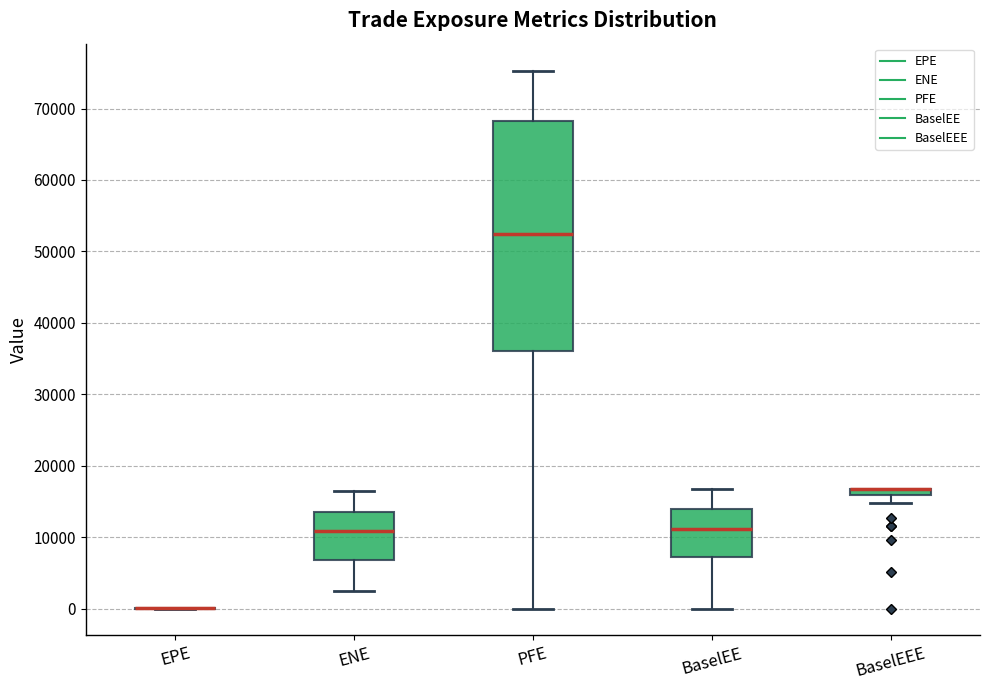

Where is the upper edge of the box for BaselEEE on the y-axis? The values are not printed on the chart, so give them approximately, as read against the axis.

17000